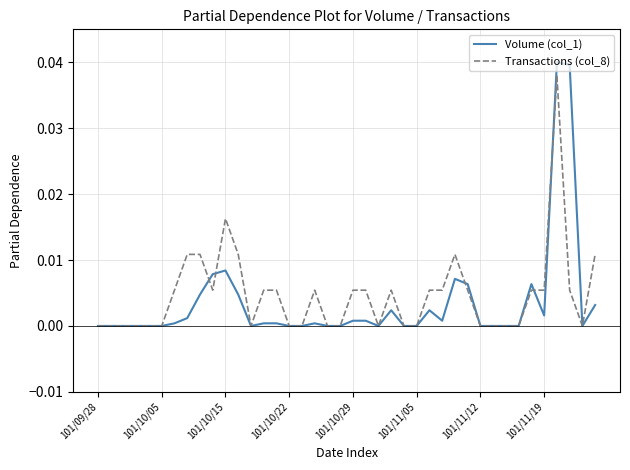

Which series has the largest range (max minus min)?

Volume (col_1)